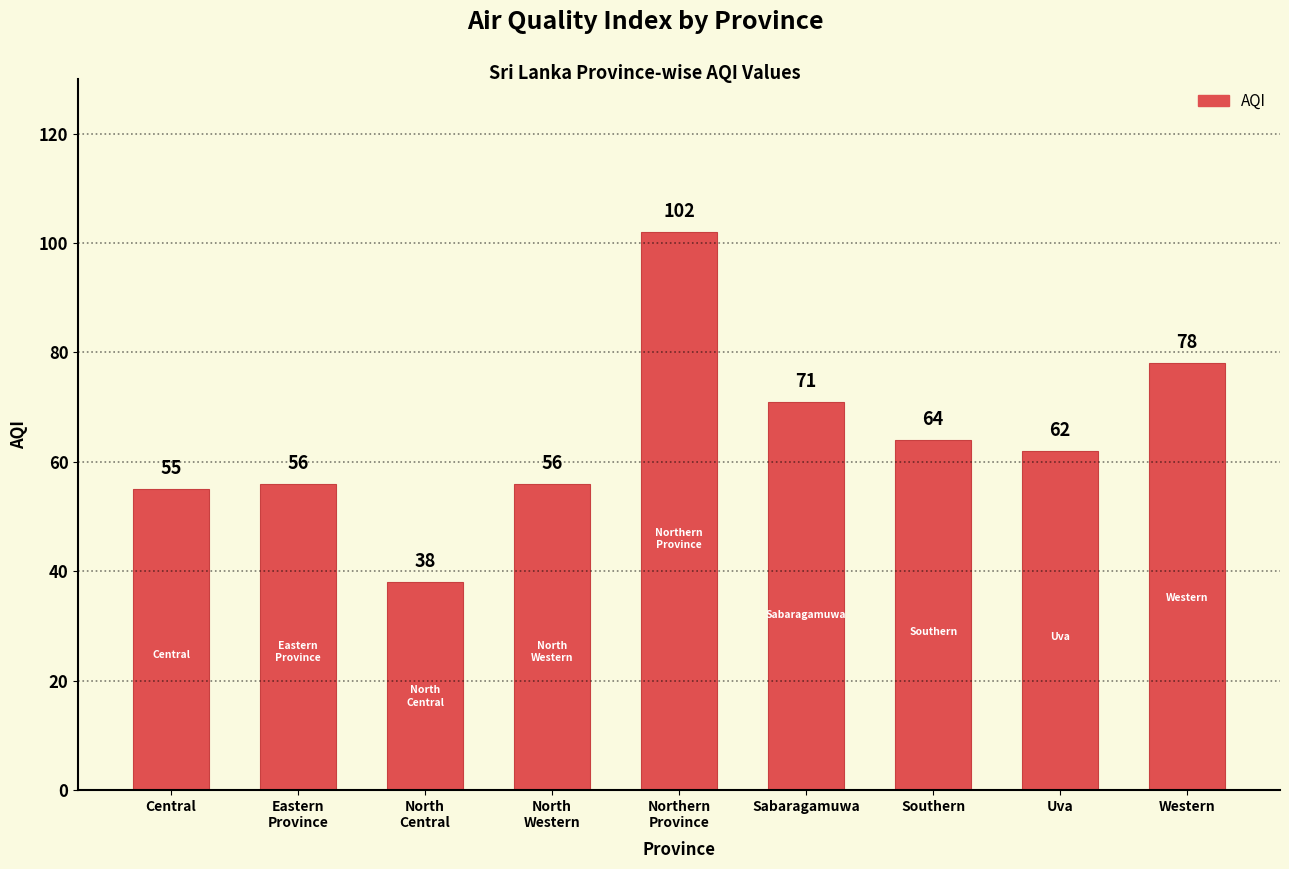

What position from the left is Central?

1